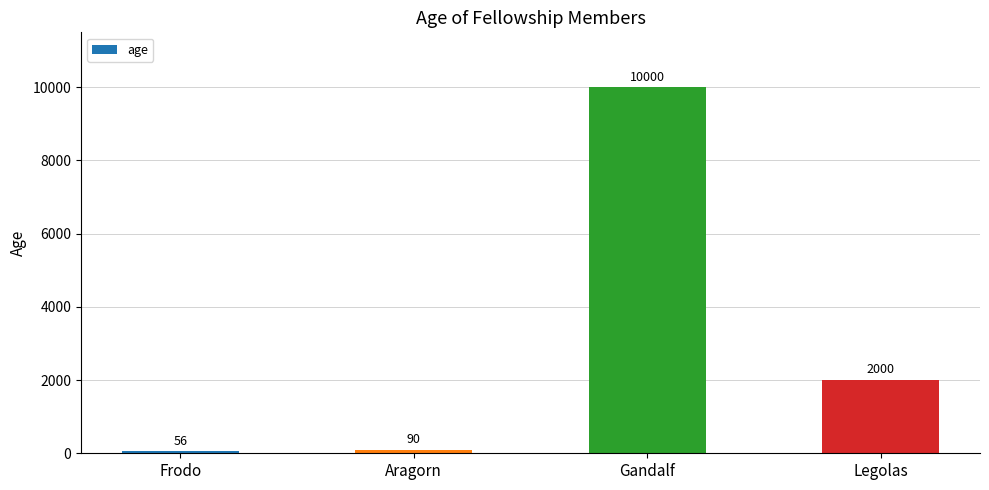

At which label does the data first exceed 2000?

Gandalf